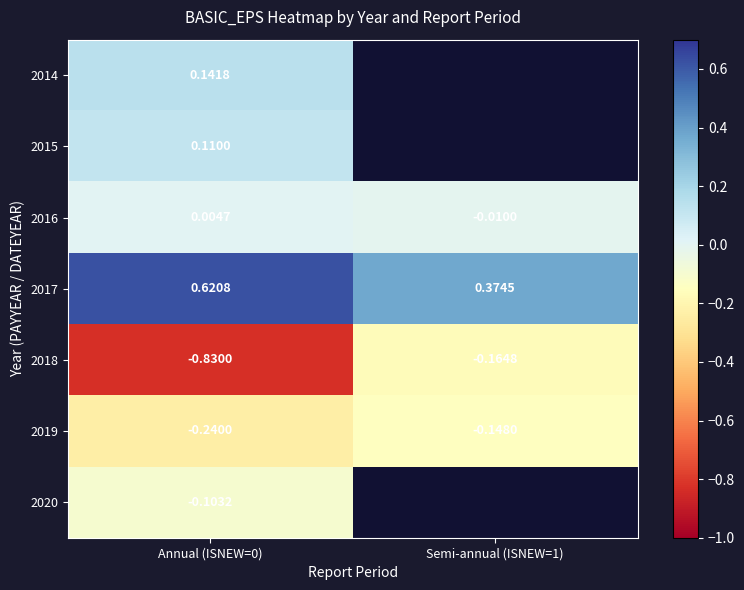

Is the value of 2018 at Annual (ISNEW=0) greater than the value of 2017 at Annual (ISNEW=0)?

No